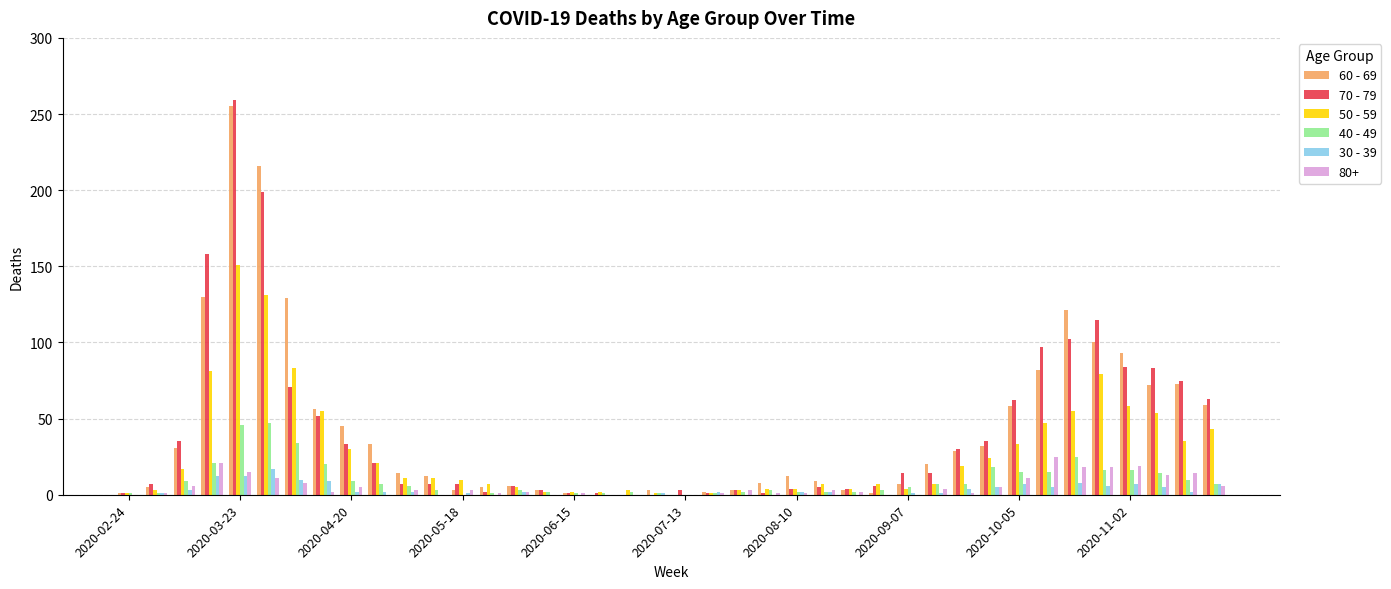

Count the number of categories in the chart.

40